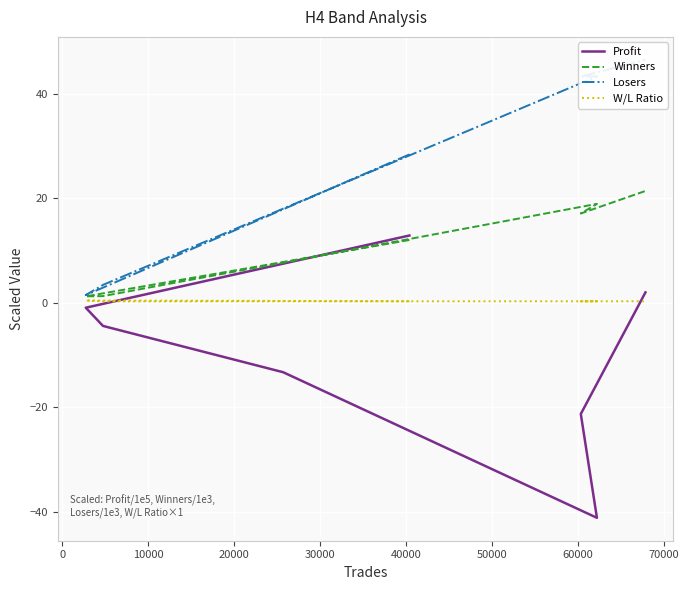

In Winners, how many points are higher than both neighbors (excluding endpoints)?

1